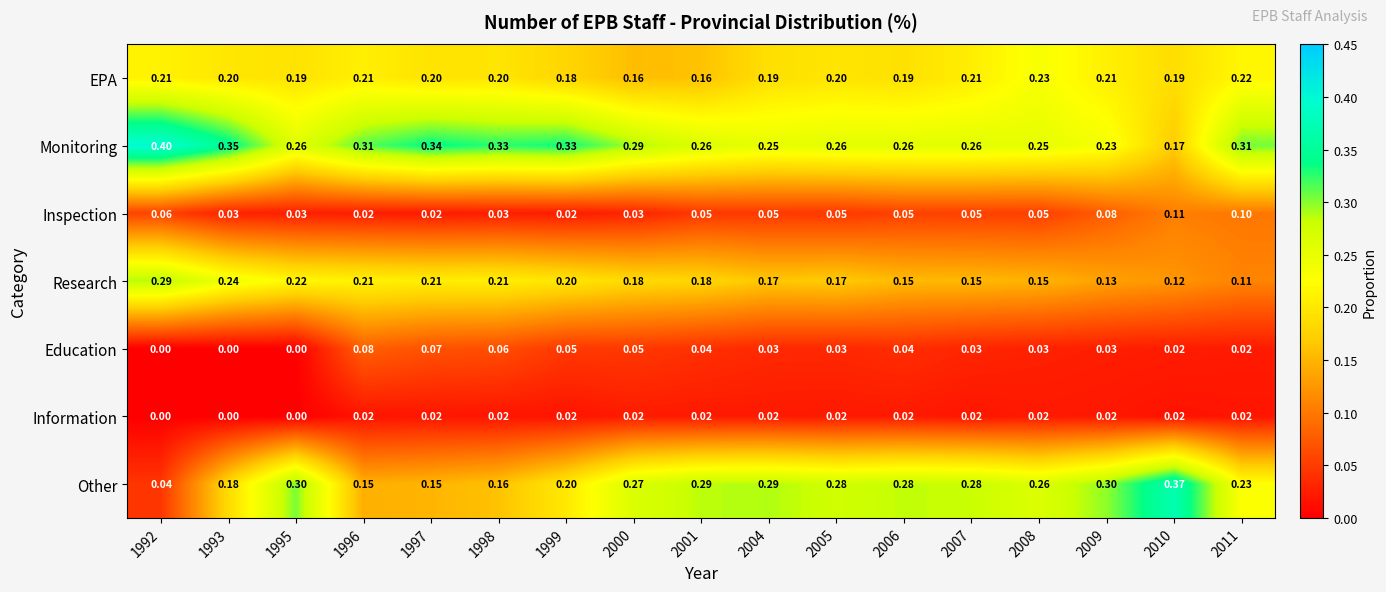

Which series has the largest total across all categories?

Monitoring